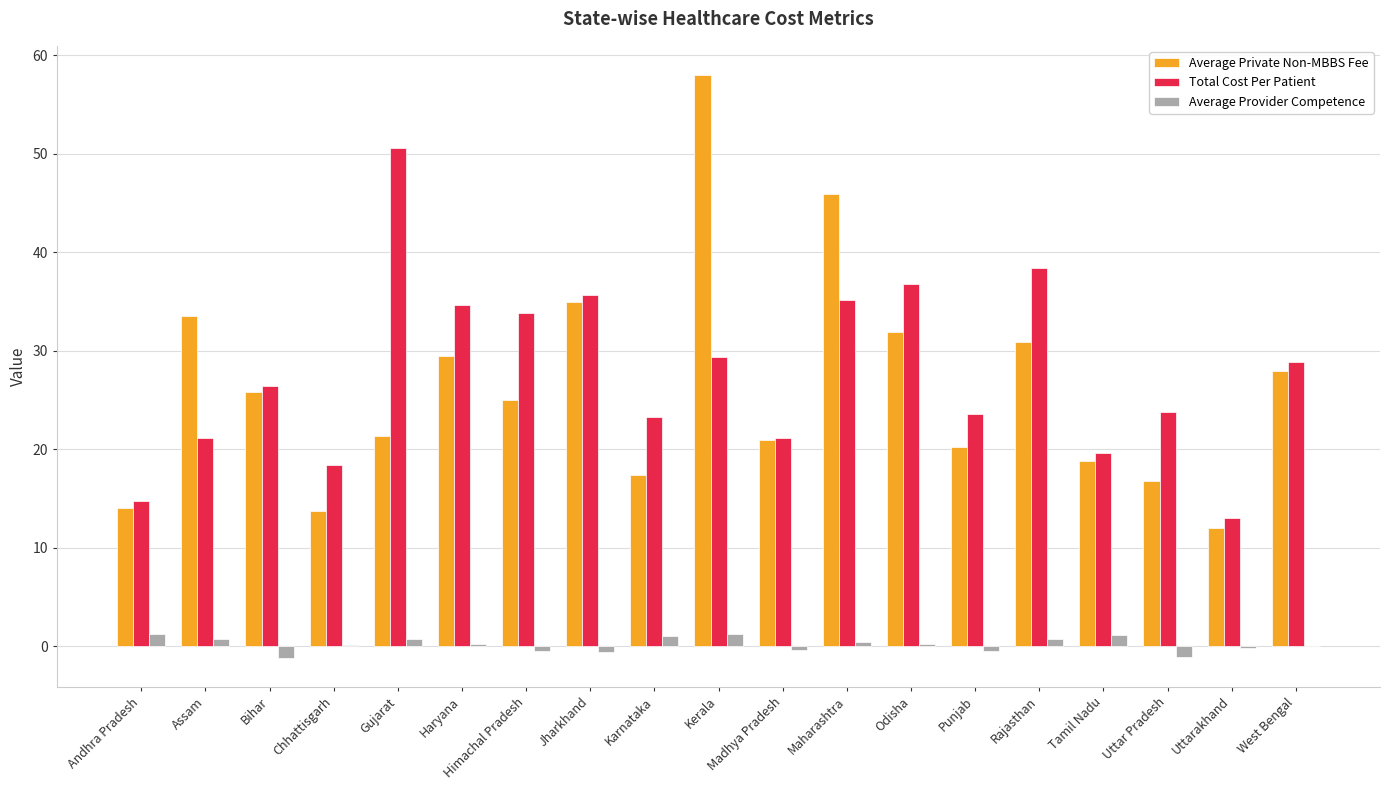

At which category is the sum across all series the highest?

Kerala